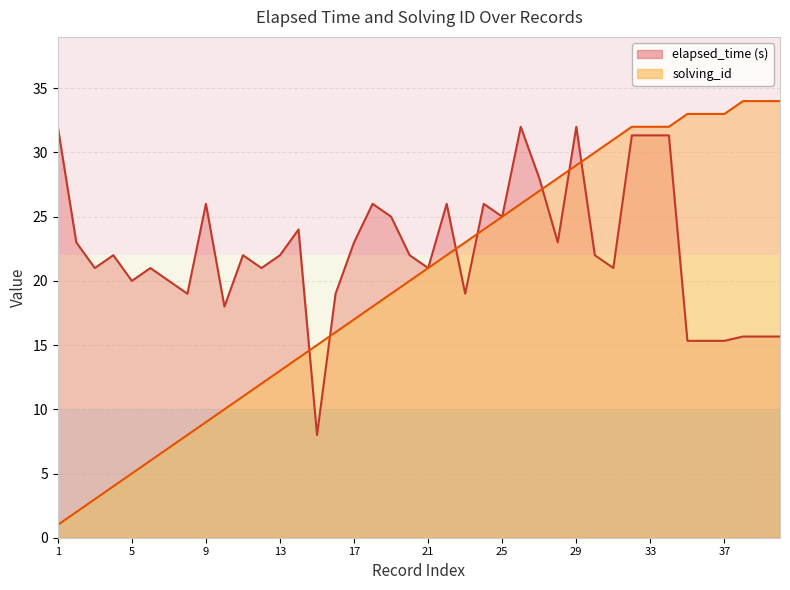

Between 12 and 35, which is larger?

12